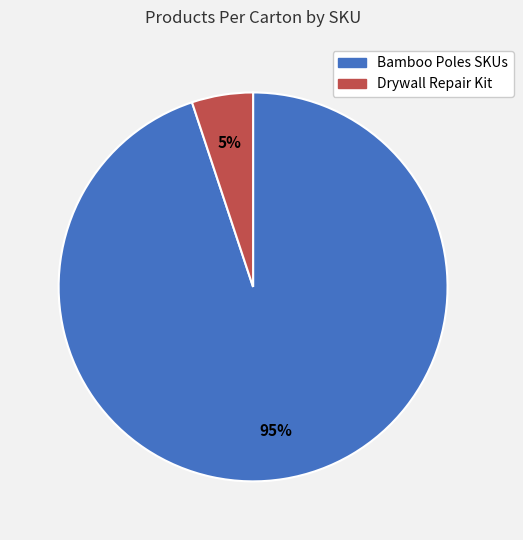

To the nearest percent, what is the difference between the largest and smallest slice percentages?

90%